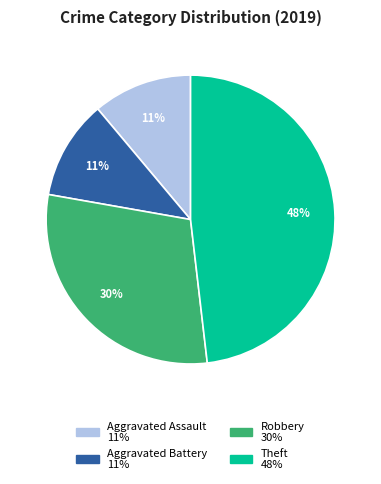

To the nearest percent, what is the difference between the largest and smallest slice percentages?

37%